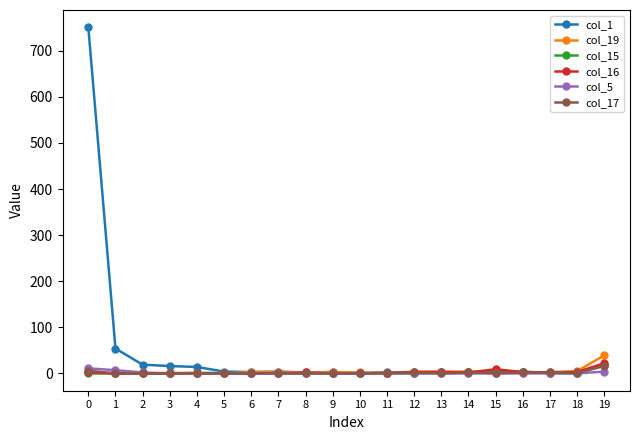

Which series has the largest total across all categories?

col_1